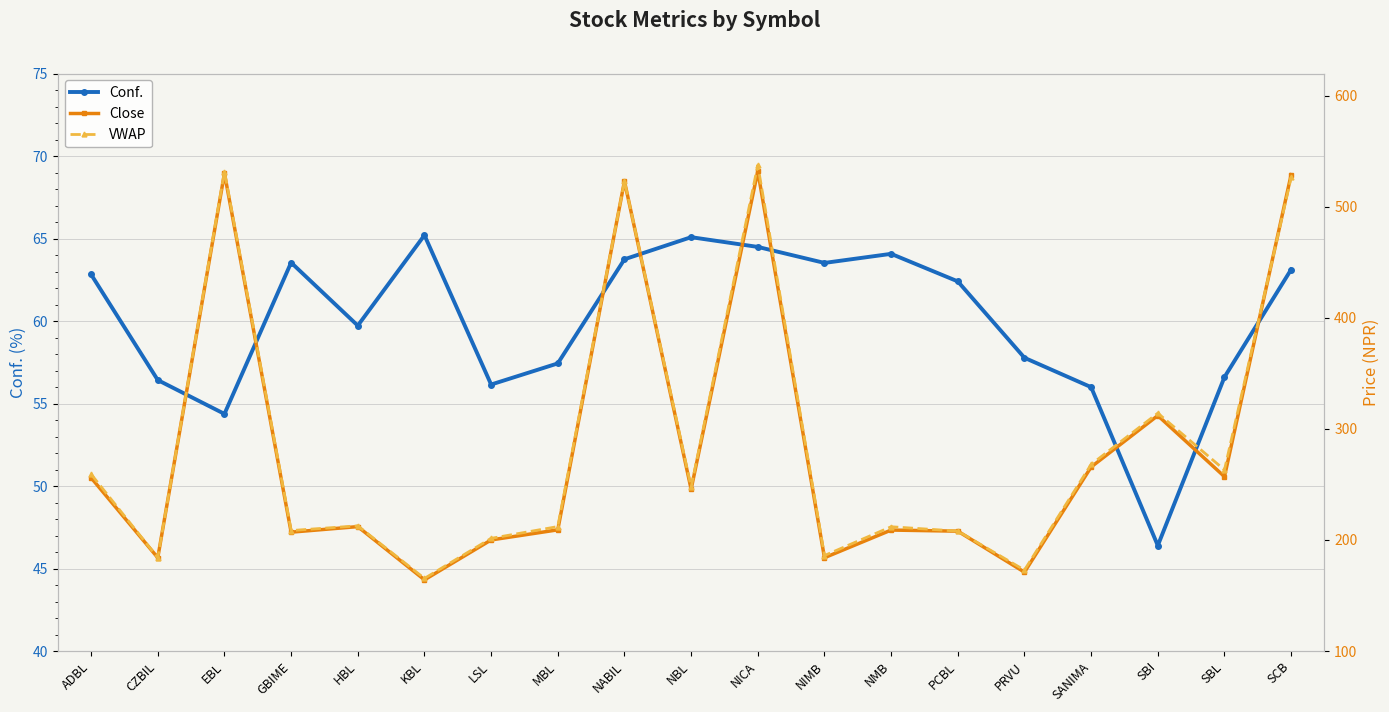

The value of Conf. at KBL is 65.2. True or false?

True